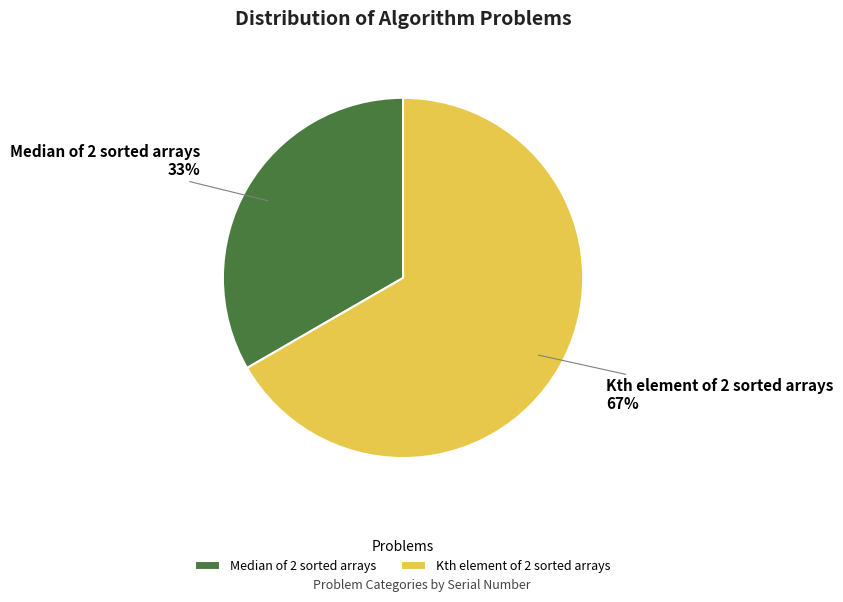

Do Kth element of 2 sorted arrays and Median of 2 sorted arrays together represent more than half of the pie?

Yes